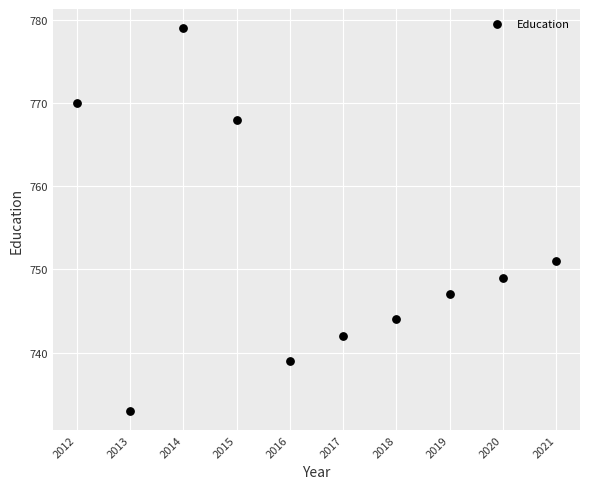

What is the range of X values (max minus min)?

9